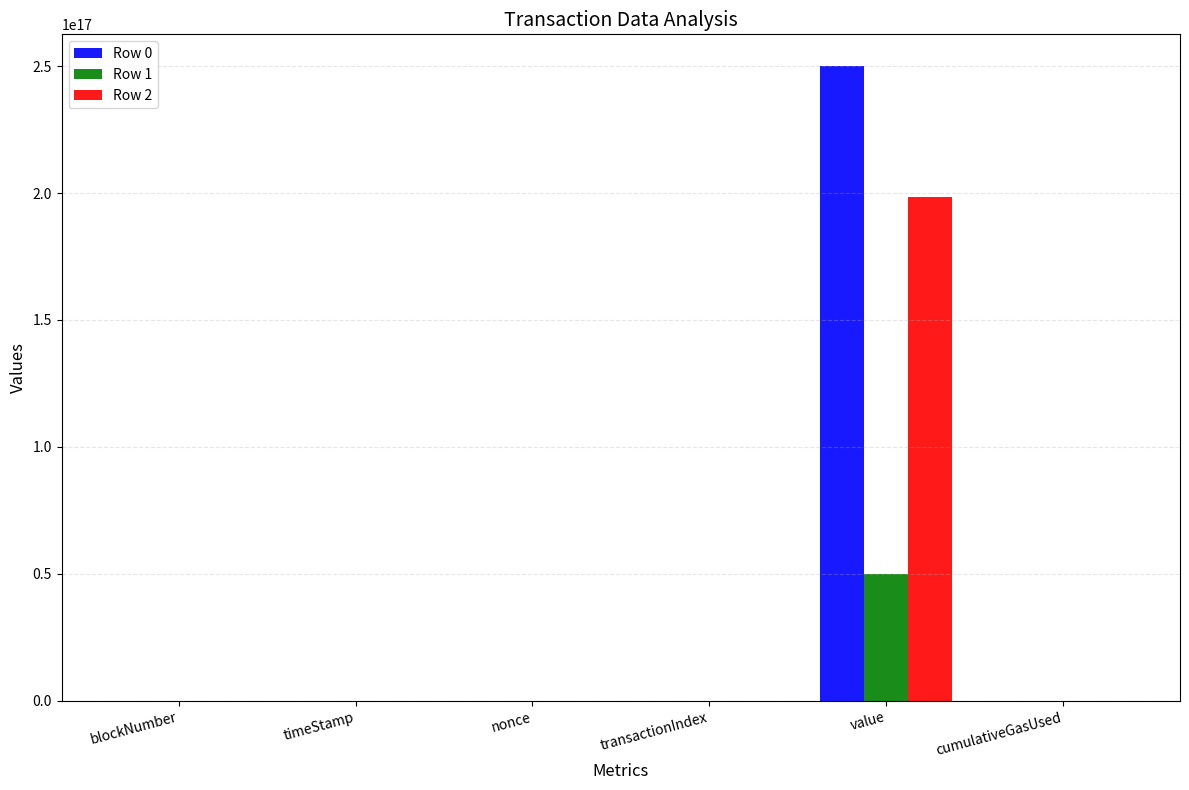

True or false: Row 1 has a value of 26048802689880436 at nonce.

False